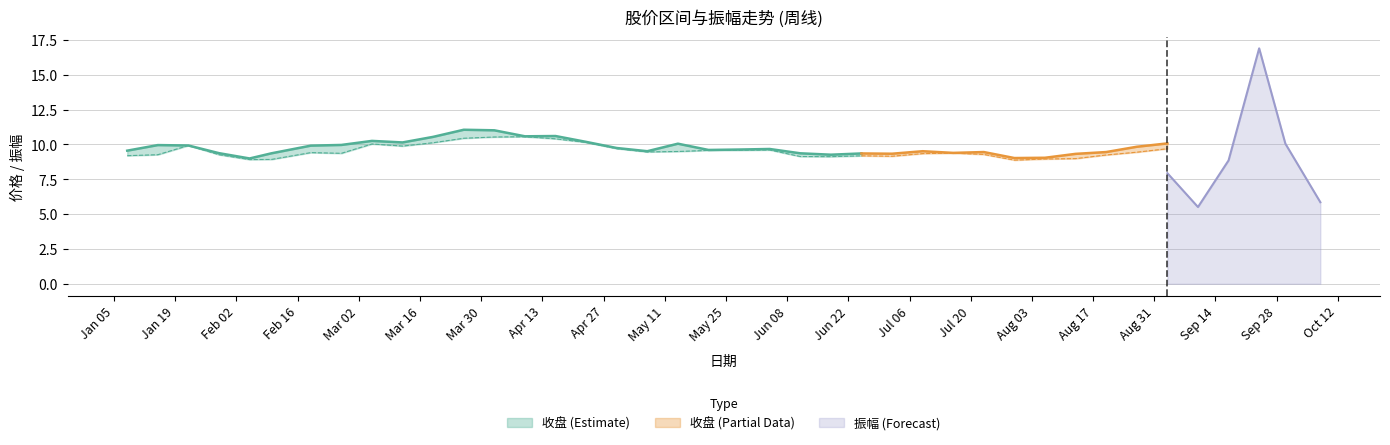

Where does the 最低 series first go above 9?

2021-01-08